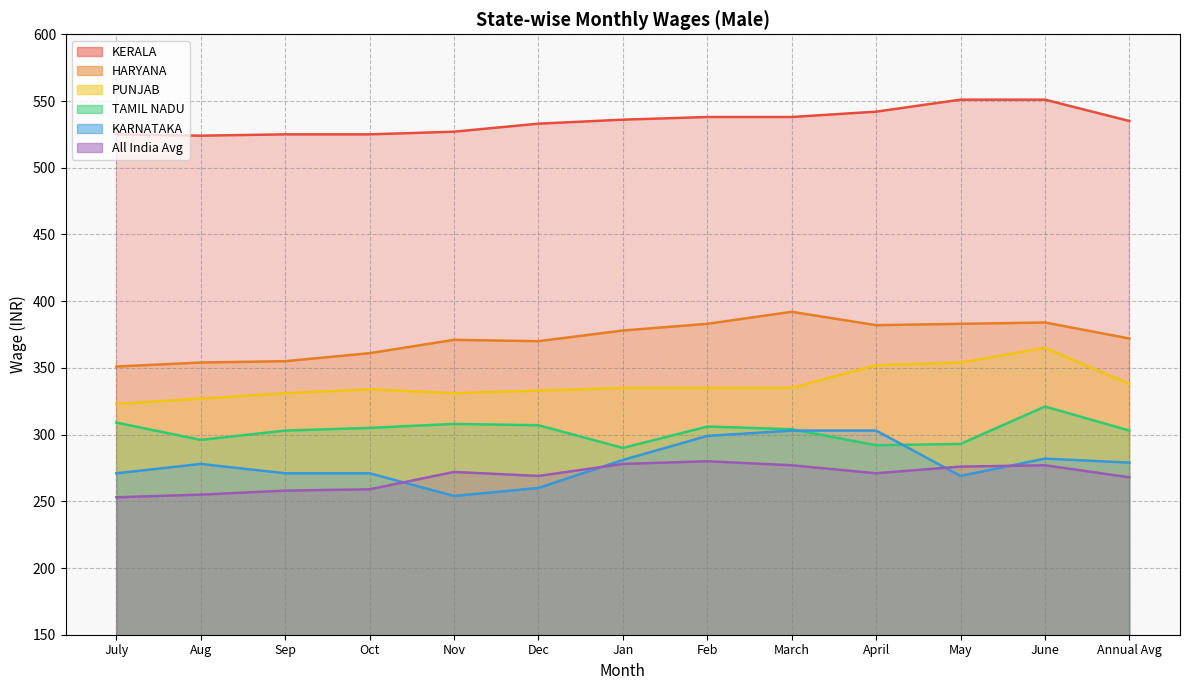

List the labels in order of PUNJAB value, smallest first.

July, Aug, Sep, Nov, Dec, Oct, Jan, Feb, March, Annual Avg, April, May, June